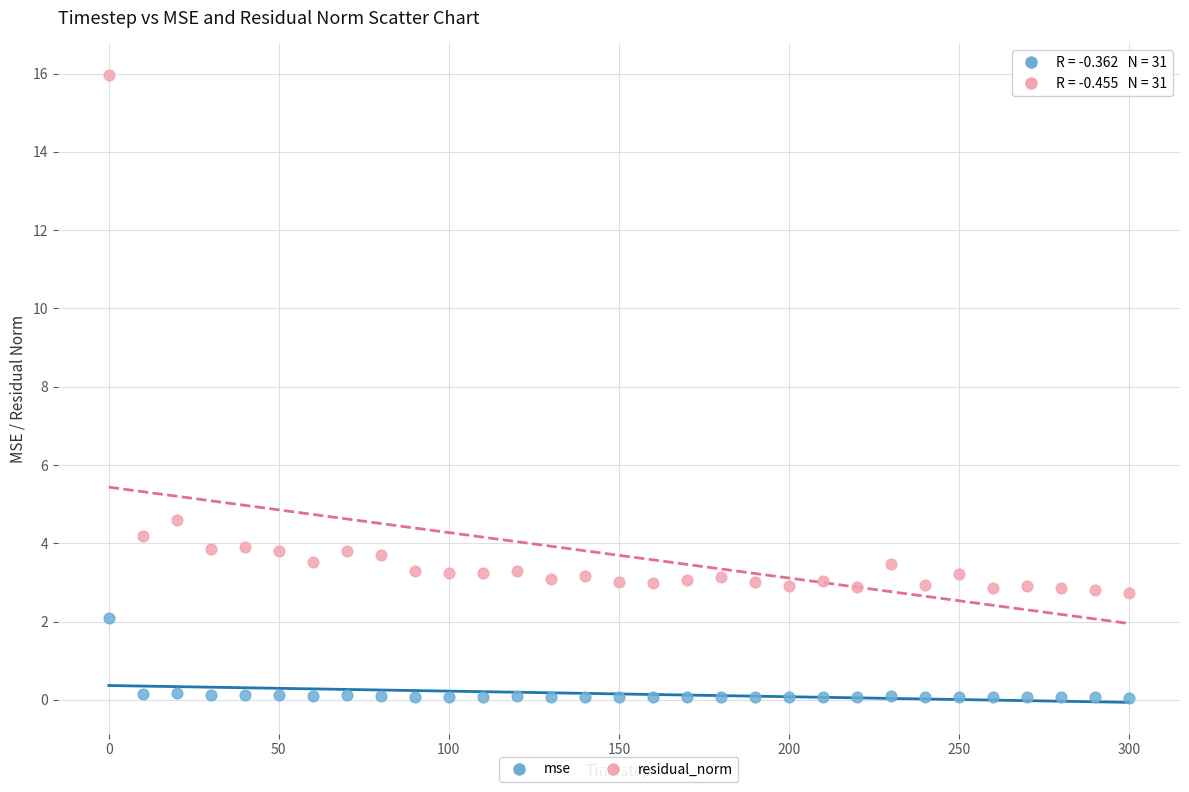

Which series reaches the minimum Y coordinate?

mse